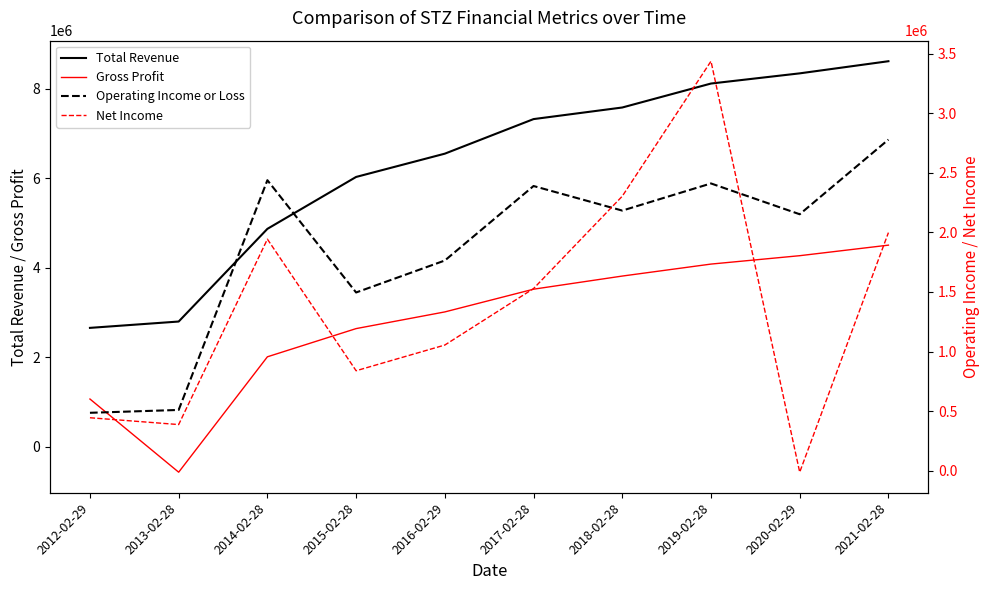

Which series has the largest total across all categories?

Total Revenue